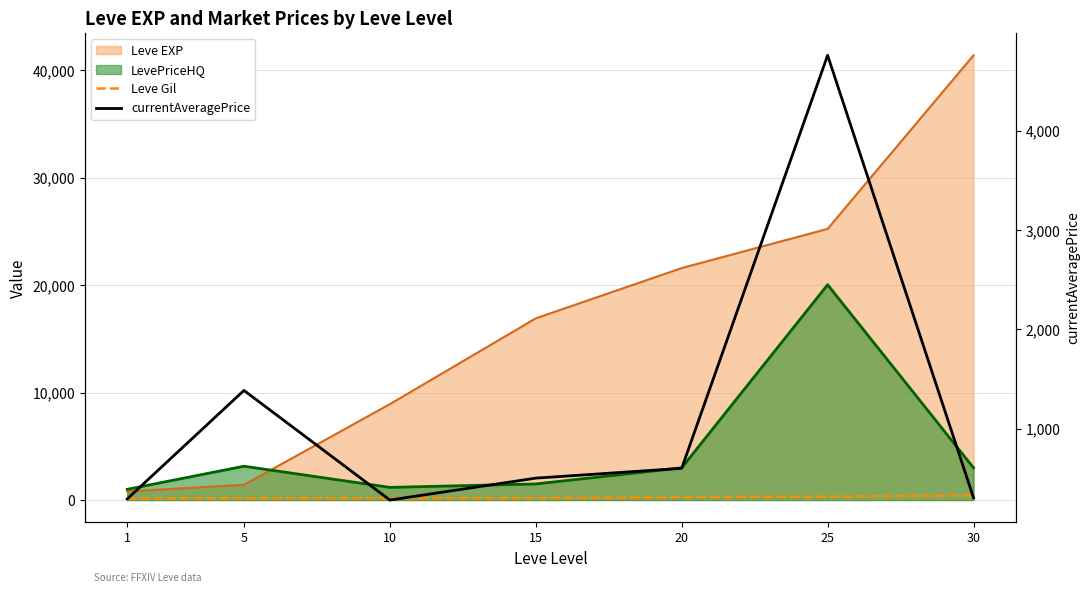

What is the value of the Leve Gil point at the 6th from the left?

326